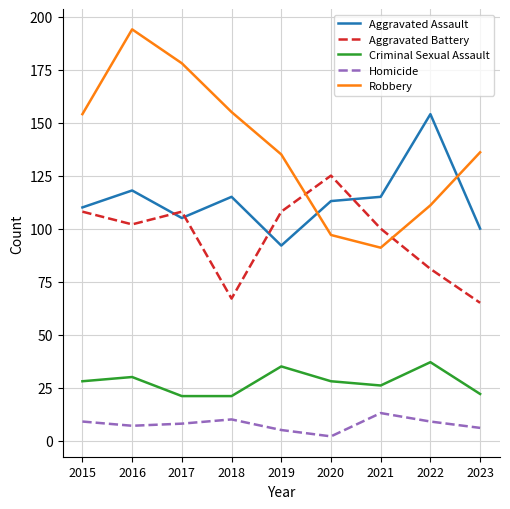

Reading right to left, list all the values displayed in this chart.

Aggravated Assault: 100	154	115	113	92	115	105	118	110
Aggravated Battery: 65	81	100	125	108	67	108	102	108
Criminal Sexual Assault: 22	37	26	28	35	21	21	30	28
Homicide: 6	9	13	2	5	10	8	7	9
Robbery: 136	111	91	97	135	155	178	194	154